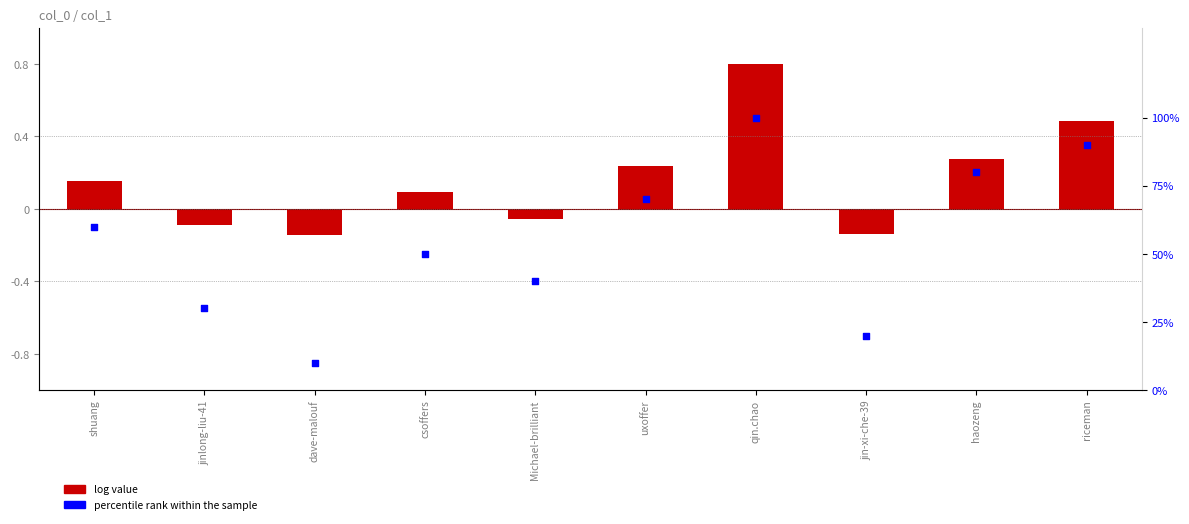

Which series reaches the minimum Y coordinate?

log value